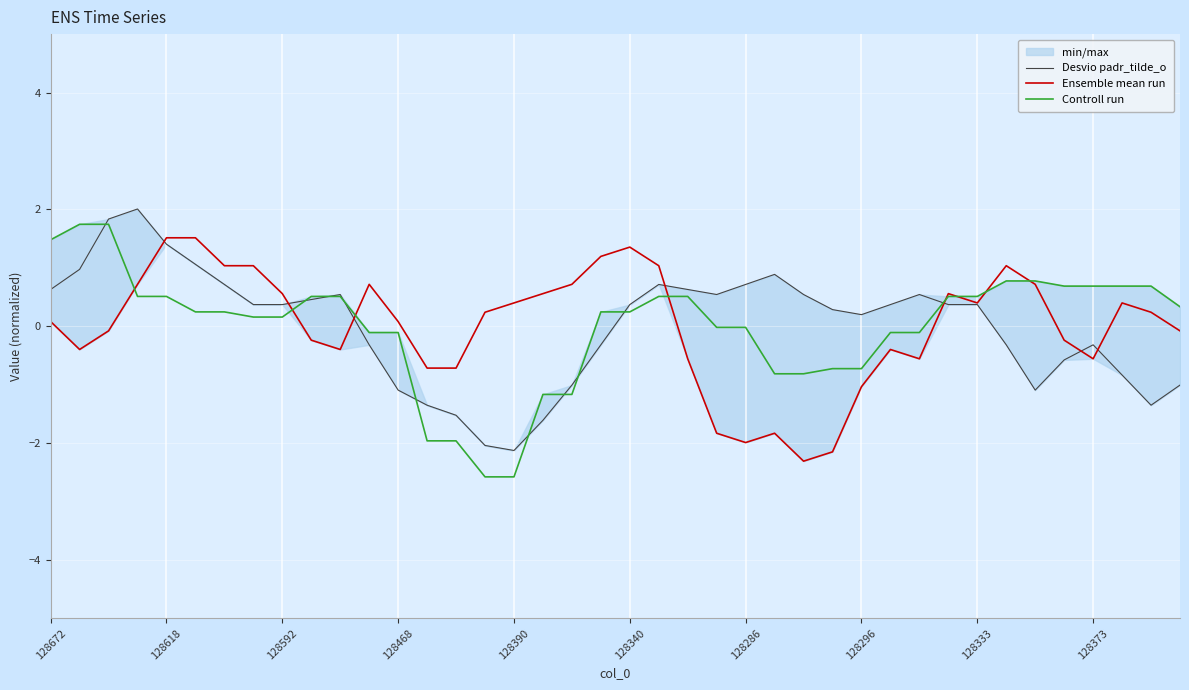

At how many categories does at least one series exceed 1?

12